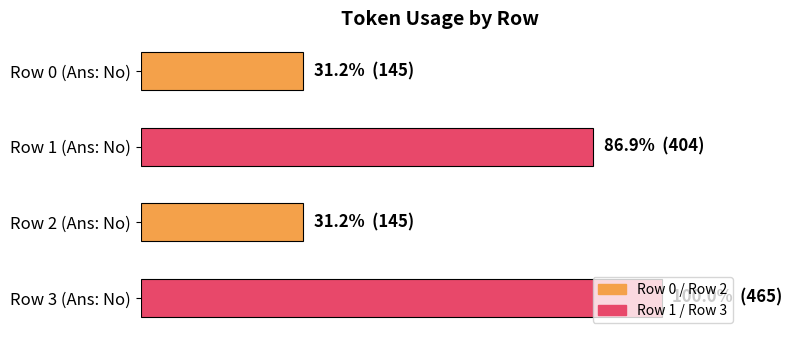

What is the average value?

290